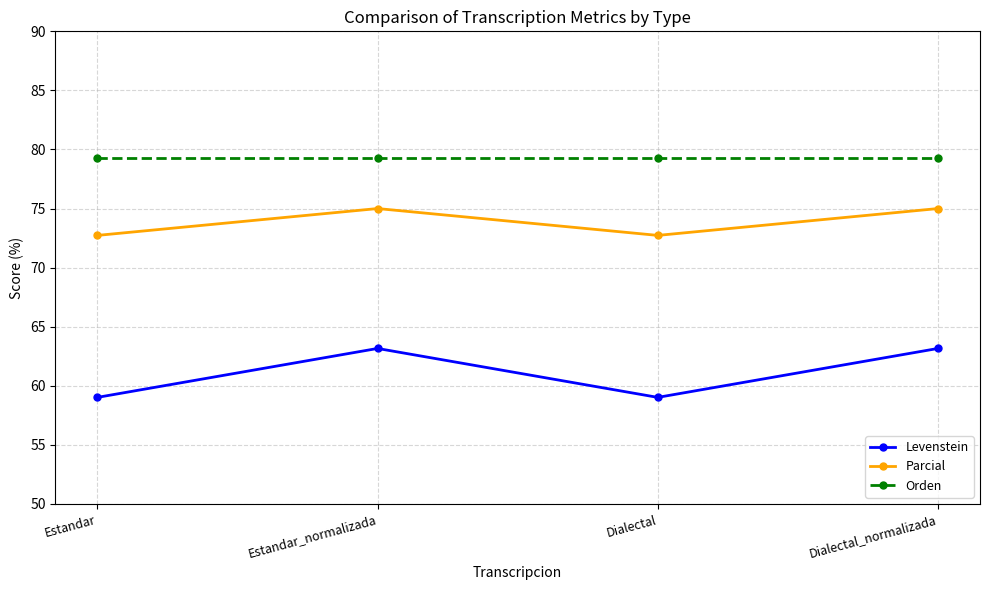

True or false: Orden and Levenstein intersect in this chart.

False